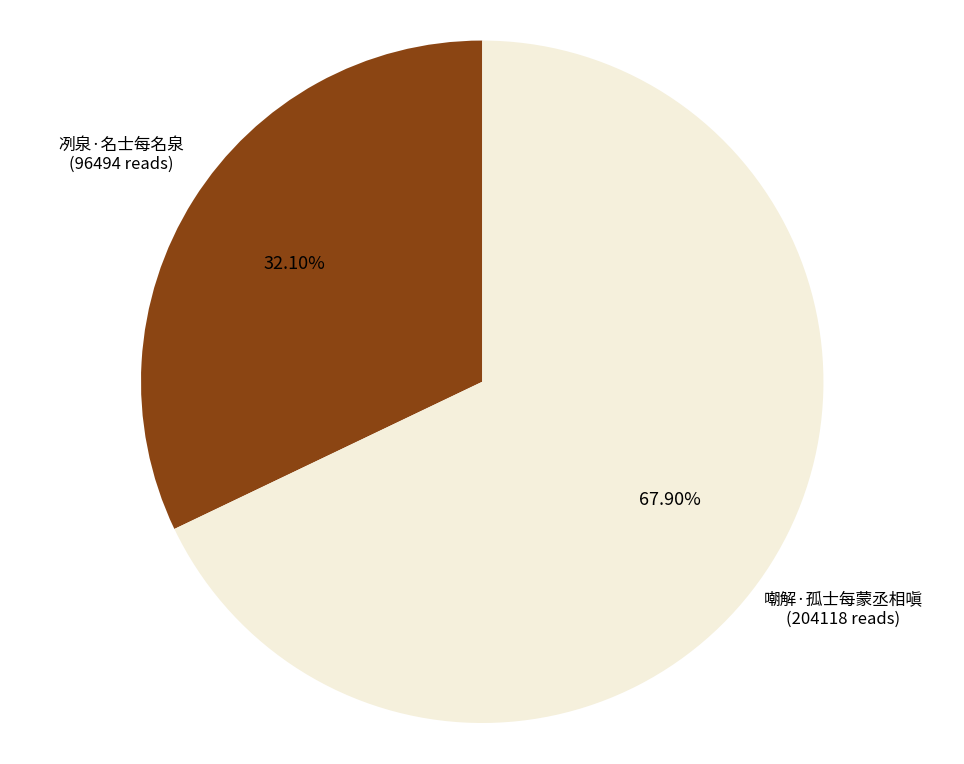

Is there any slice that represents more than half of the pie?

Yes